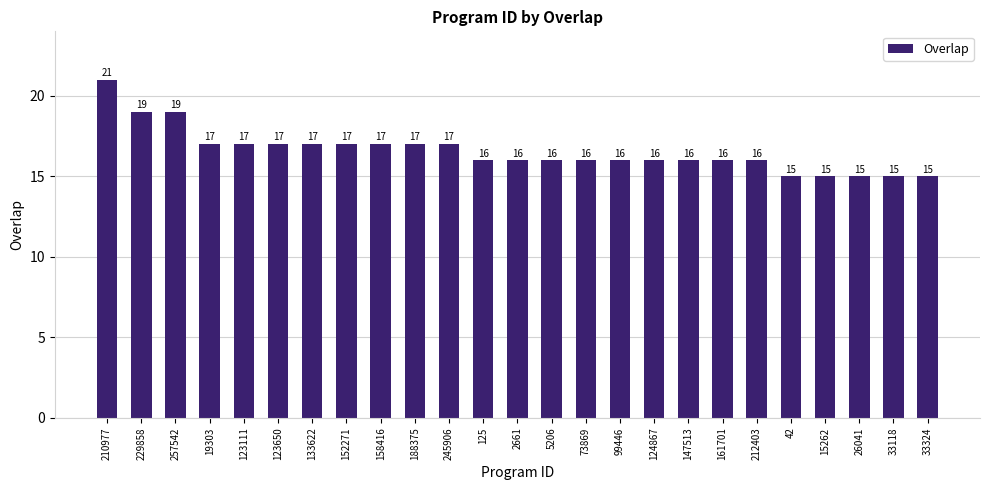

Approximately how many times larger is the value at 212403 compared to 26041?

1.1